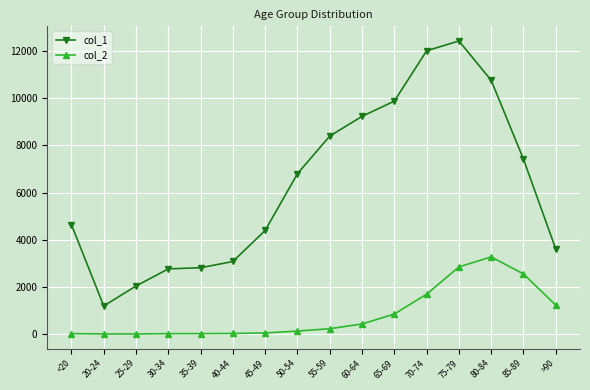

Is the value of col_2 at >90 greater than the value of col_1 at 40-44?

No